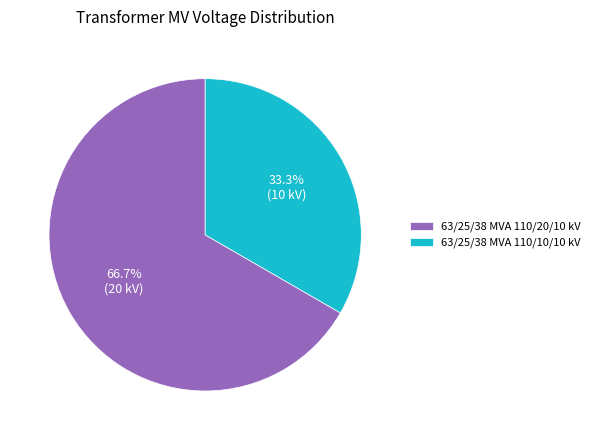

Which category accounts for the majority?

63/25/38 MVA 110/20/10 kV